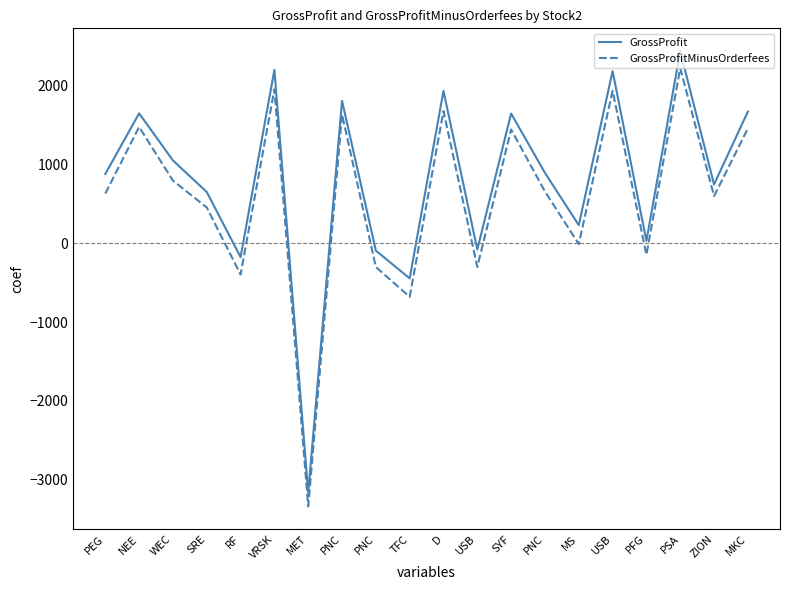

What is the total value across all series at USB?

-380.6